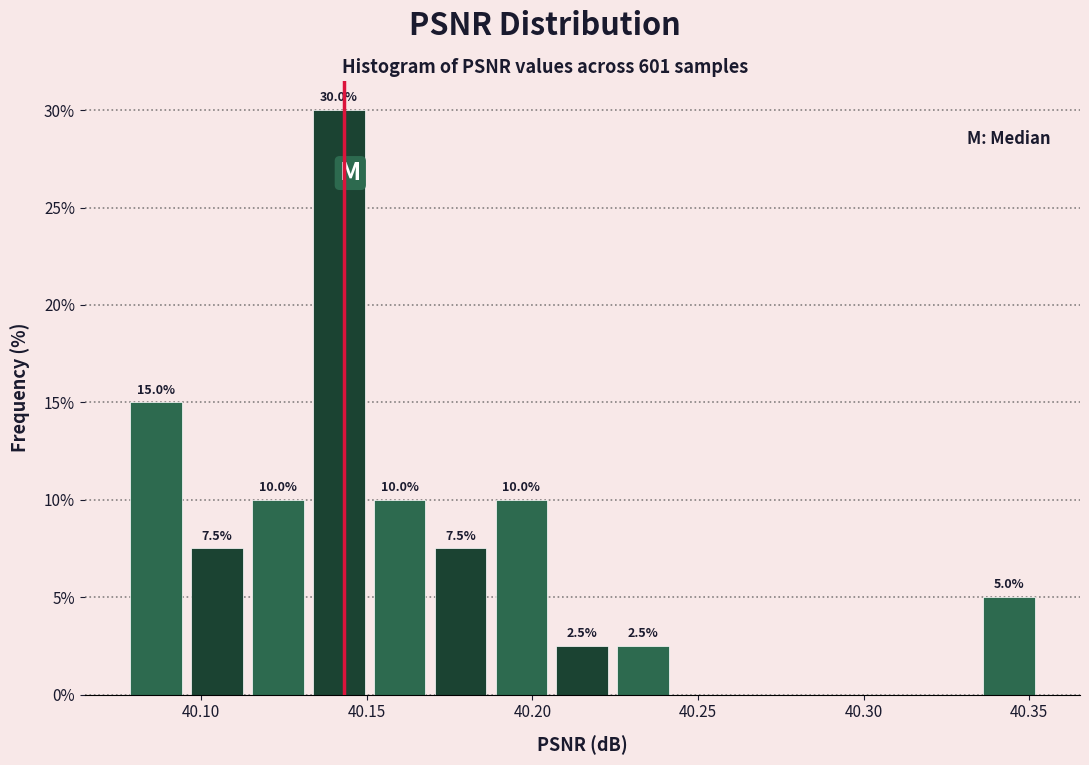

Around what value on the x-axis is the tallest bar? Give the approximate position of its centre, as read against the axis.

40.140